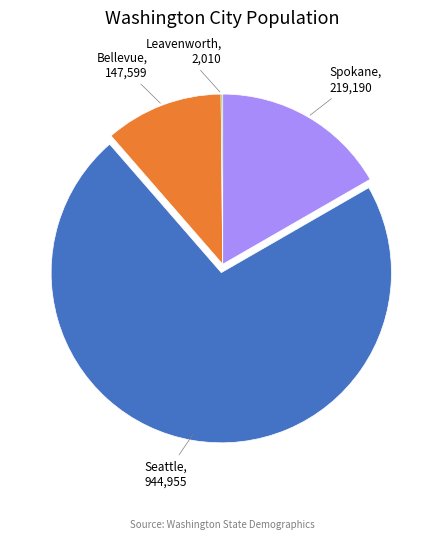

The Spokane slice represents 17% of the pie. True or false?

True